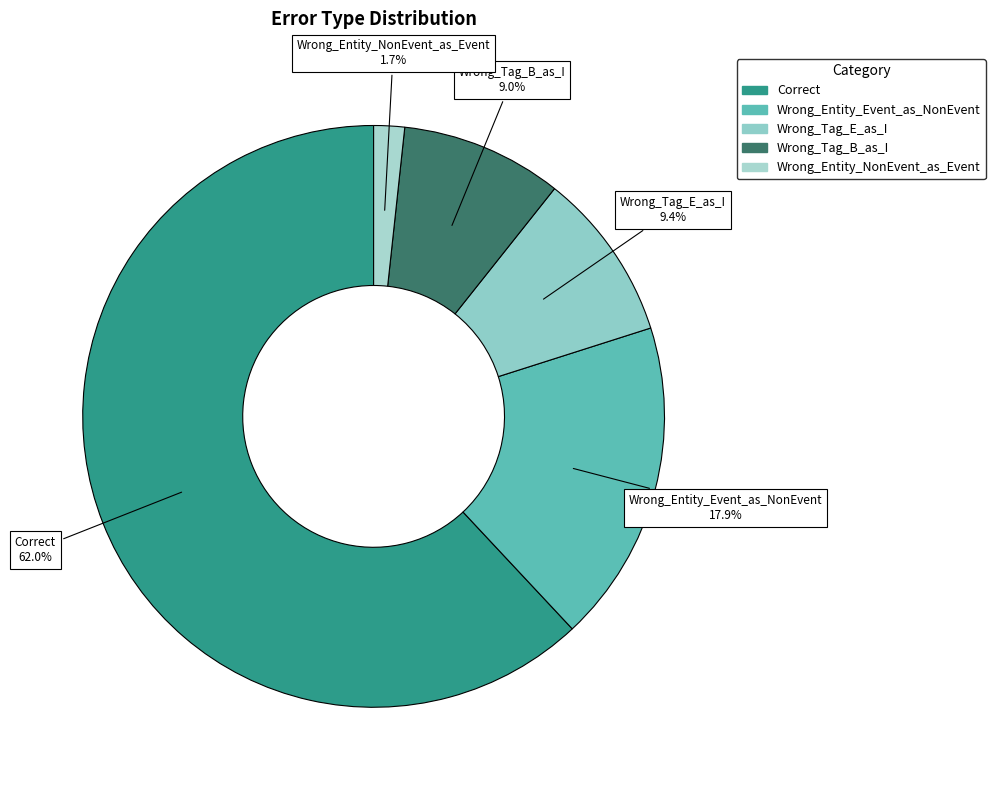

Is it true that Wrong_Tag_E_as_I is 9% of the pie?

True